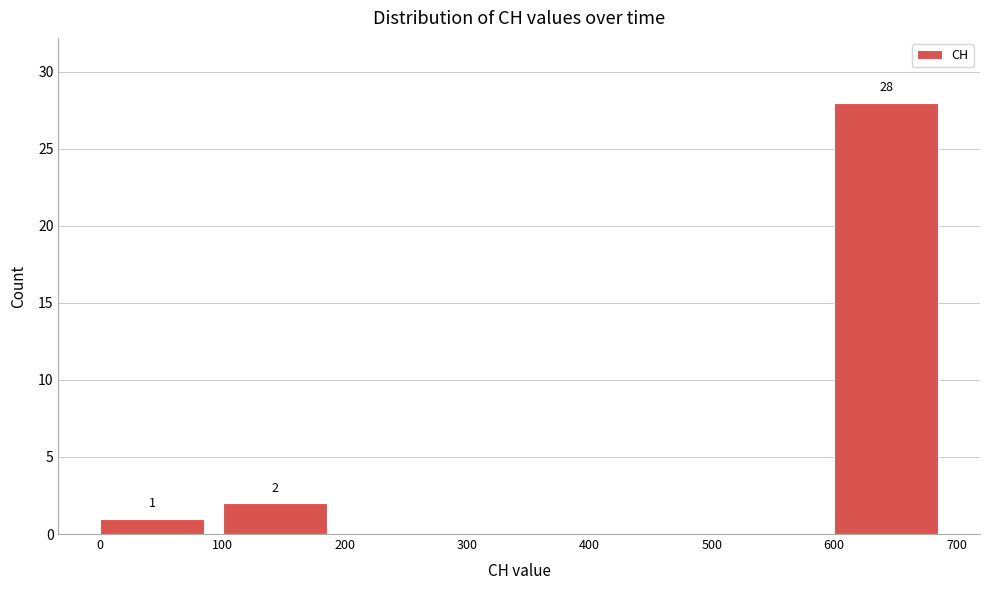

Over which range of the x-axis is the bar tallest?

600 to 700